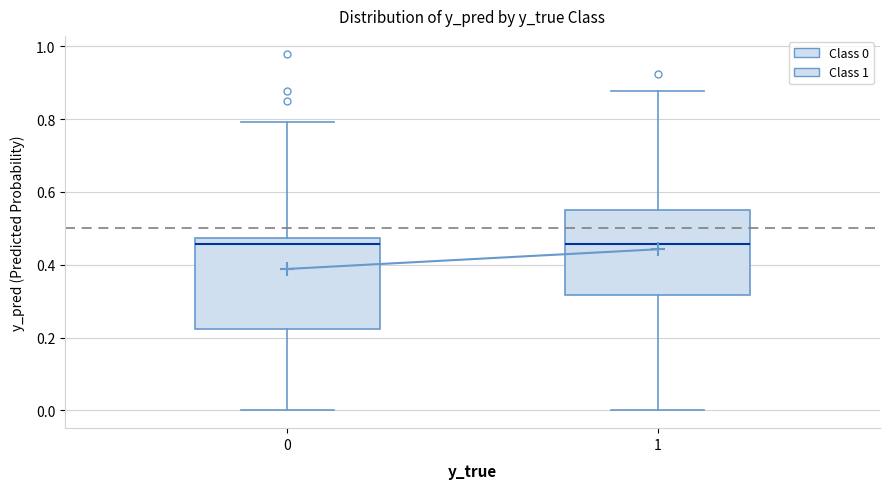

Where does the upper whisker of the box at x = 1 end on the y-axis? The values are not printed on the chart, so give them approximately, as read against the axis.

0.88